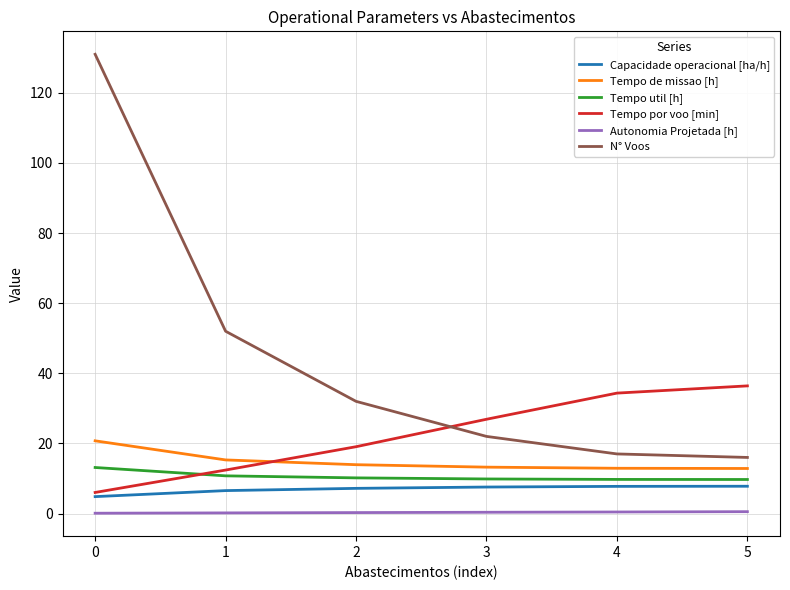

True or false: Tempo de missao [h] has a value of 22.8 at 1.

False